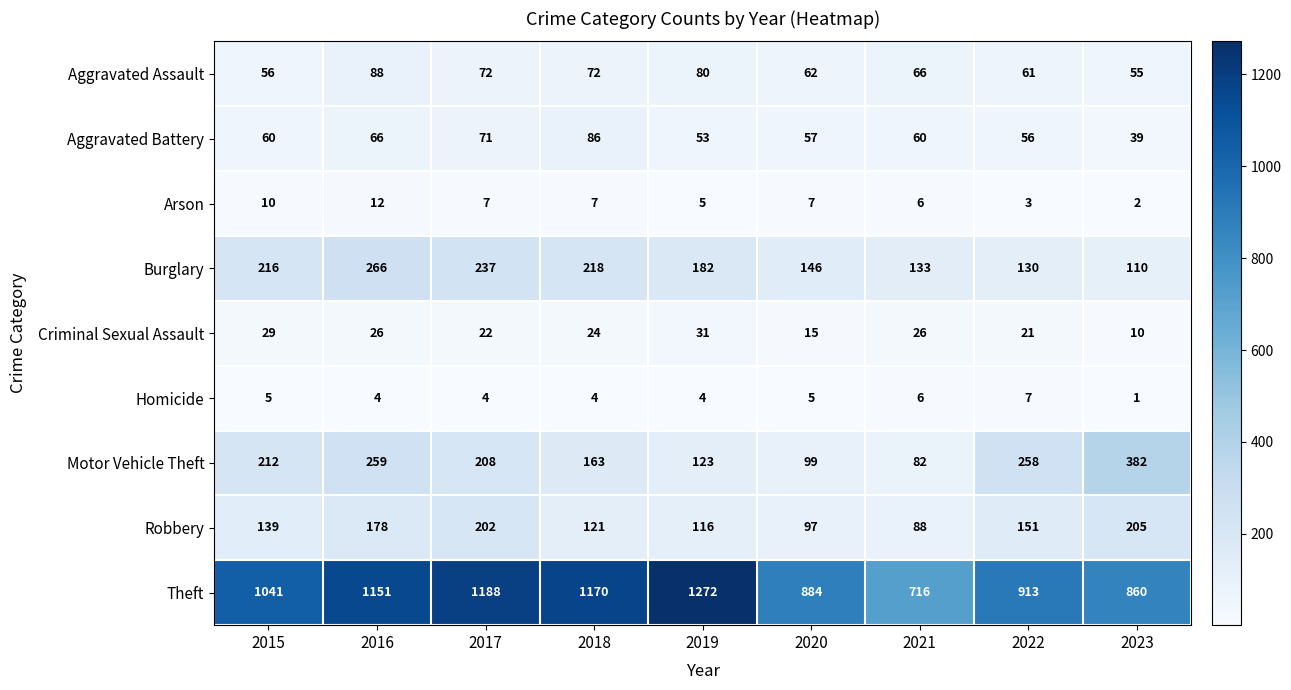

At which category does the chart reach its peak across all series?

2019